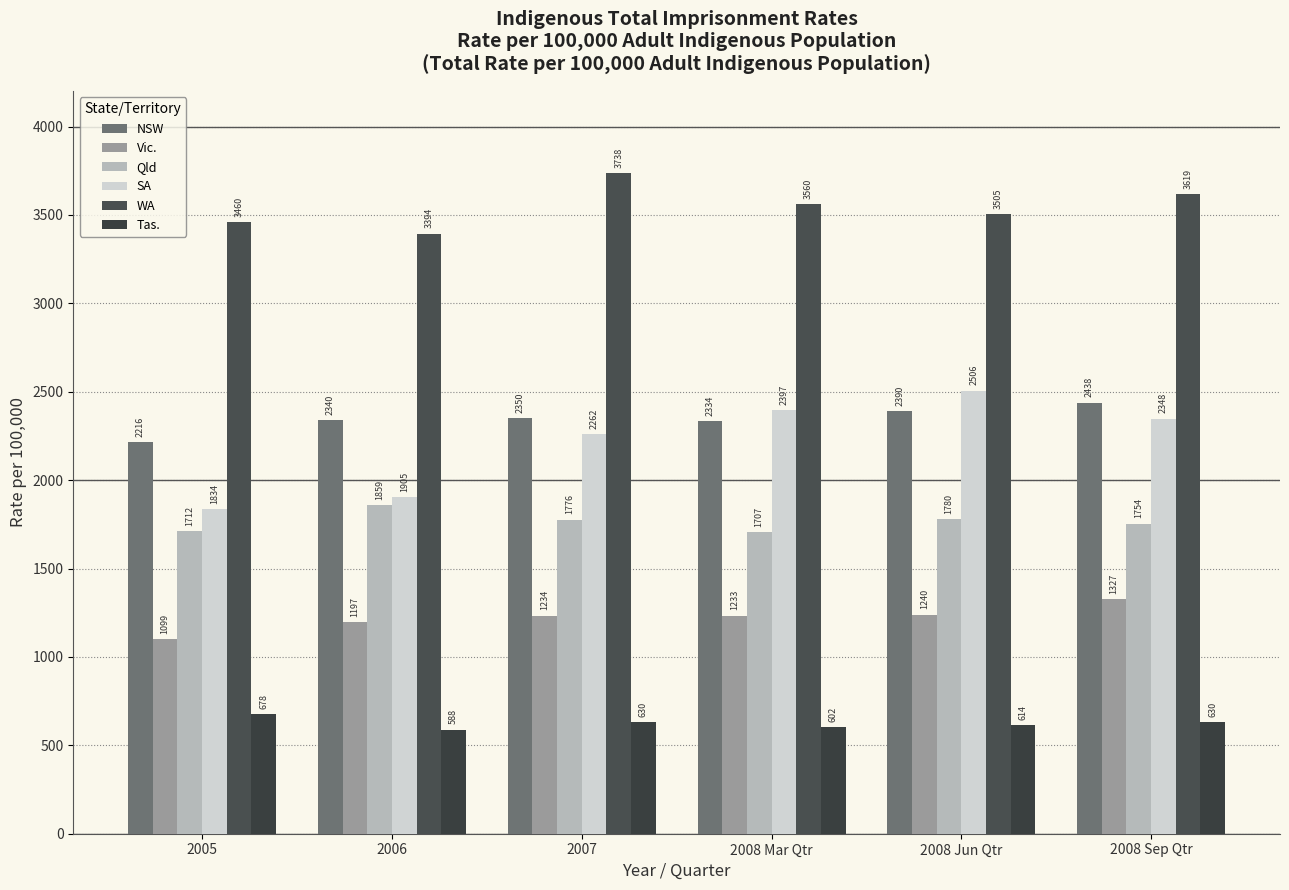

At which label does Qld reach its peak?

2006